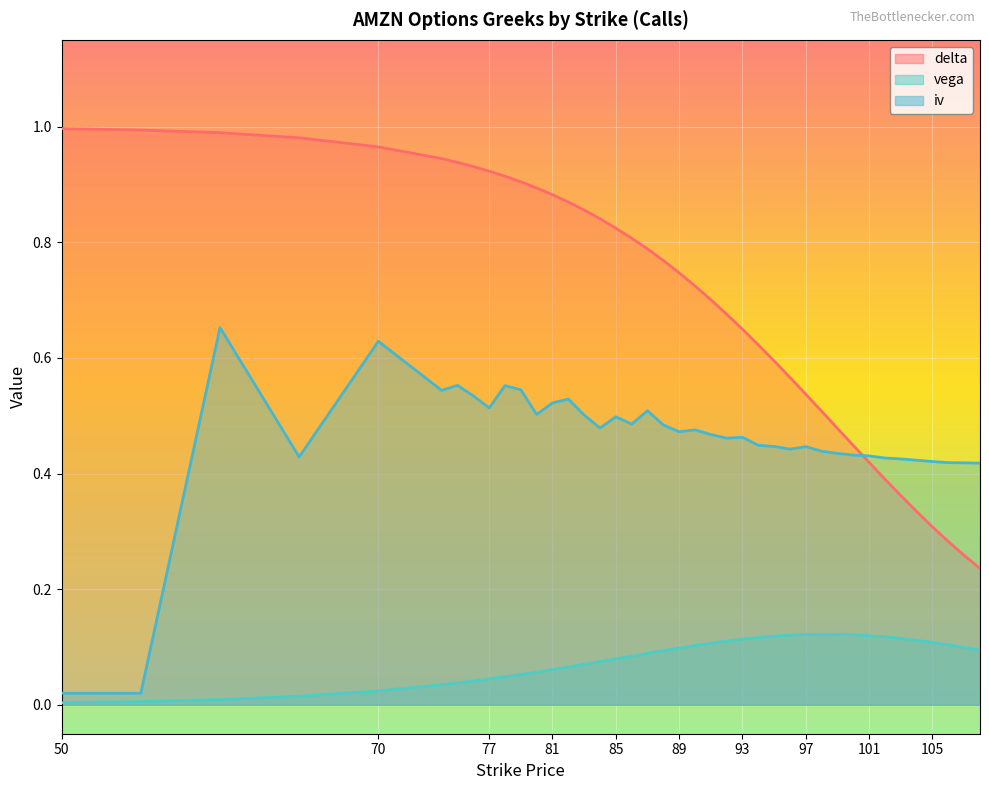

Which has a higher value, 96 or 81?

81